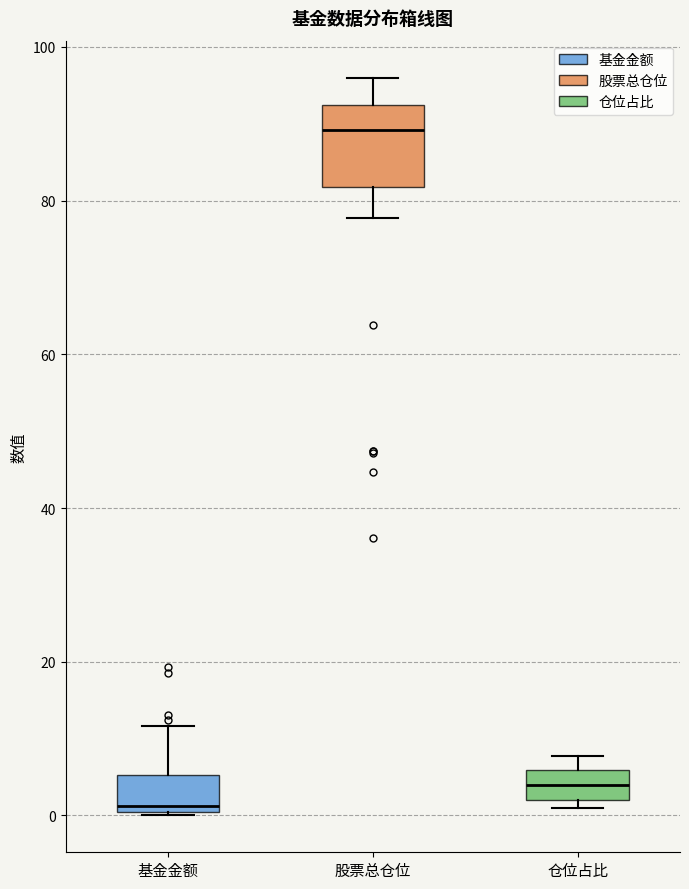

Where does the upper whisker of the box for 基金金额 end on the y-axis? The values are not printed on the chart, so give them approximately, as read against the axis.

12